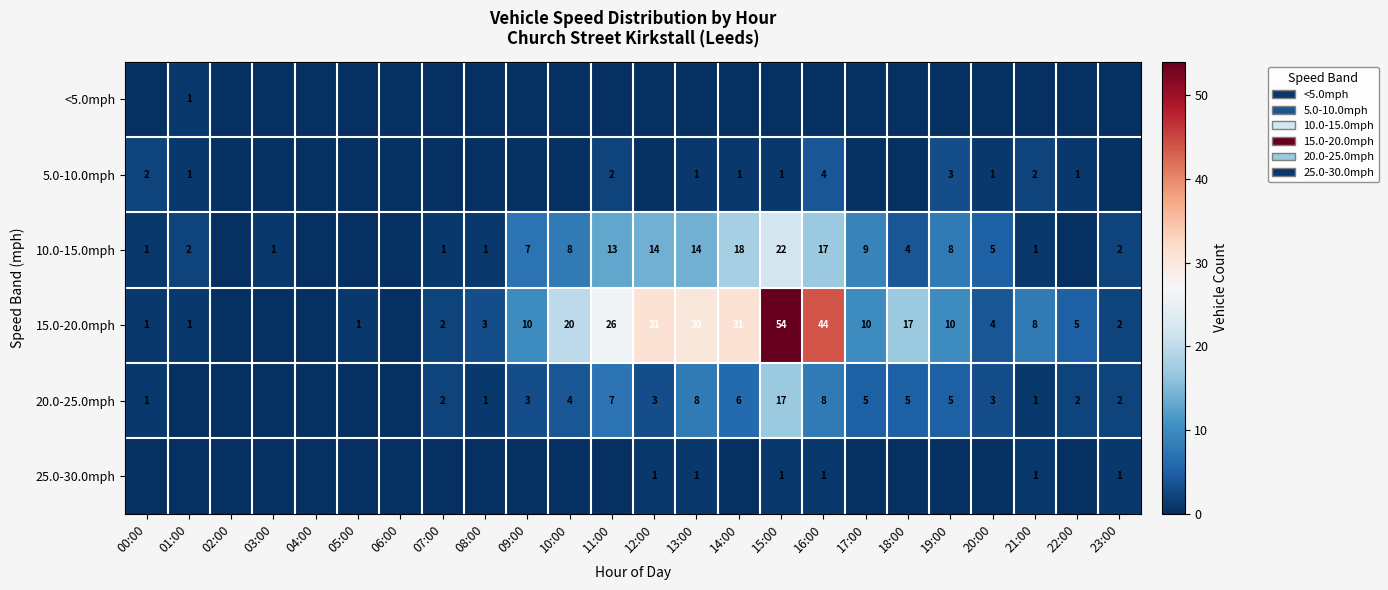

How many data points does each series have?

24